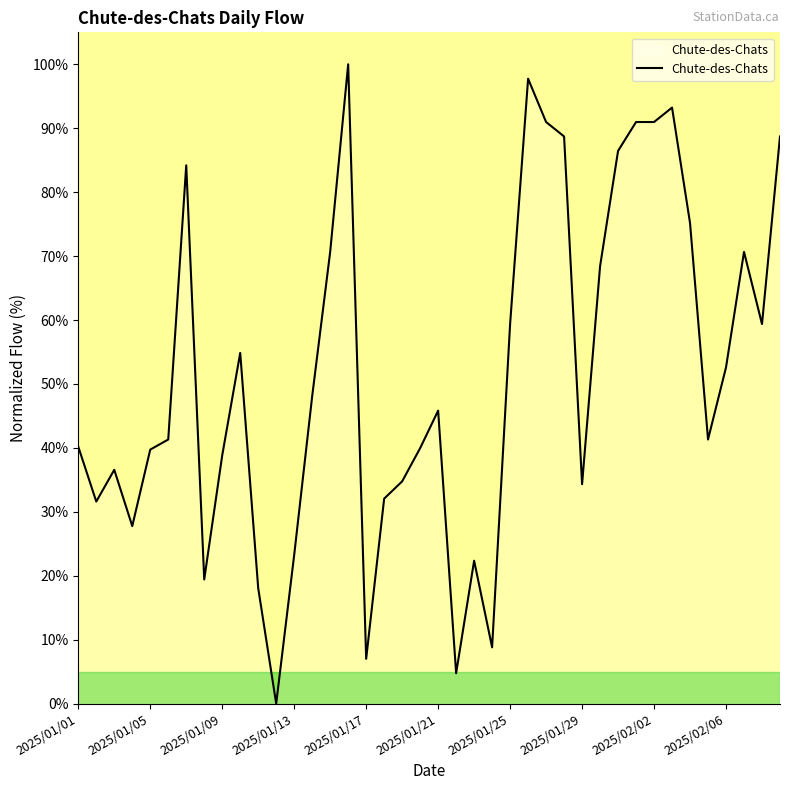

Count the number of values greater than 45.

20